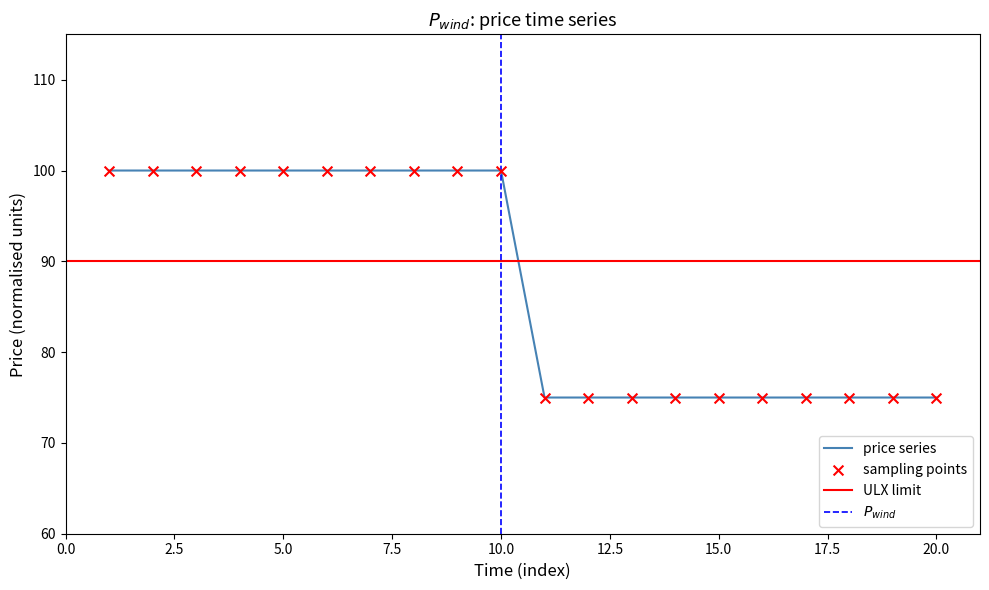

What is the ratio of the value at 10 to the value at 11?

1.3